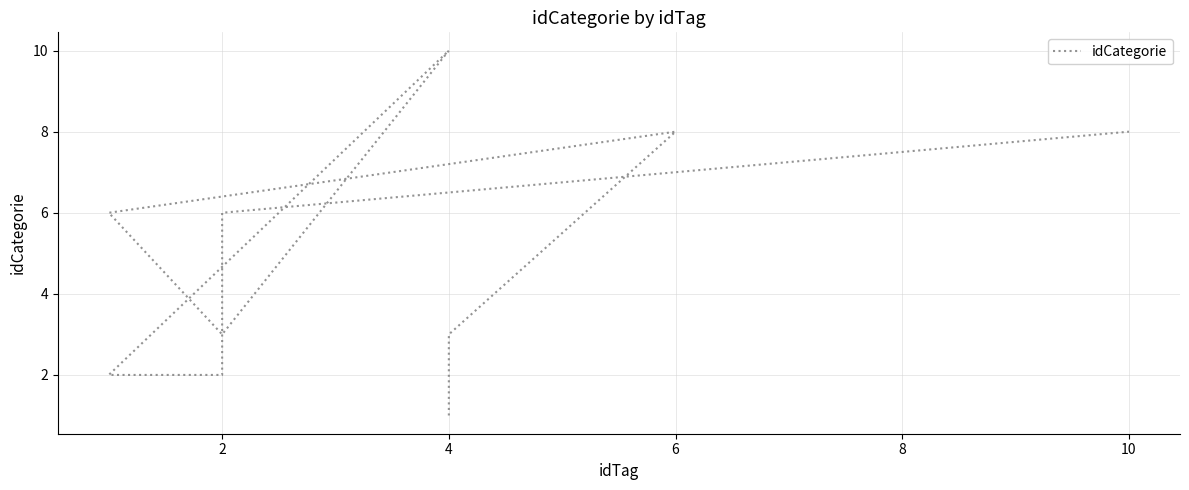

Is it true that the value at 2 is 2?

False